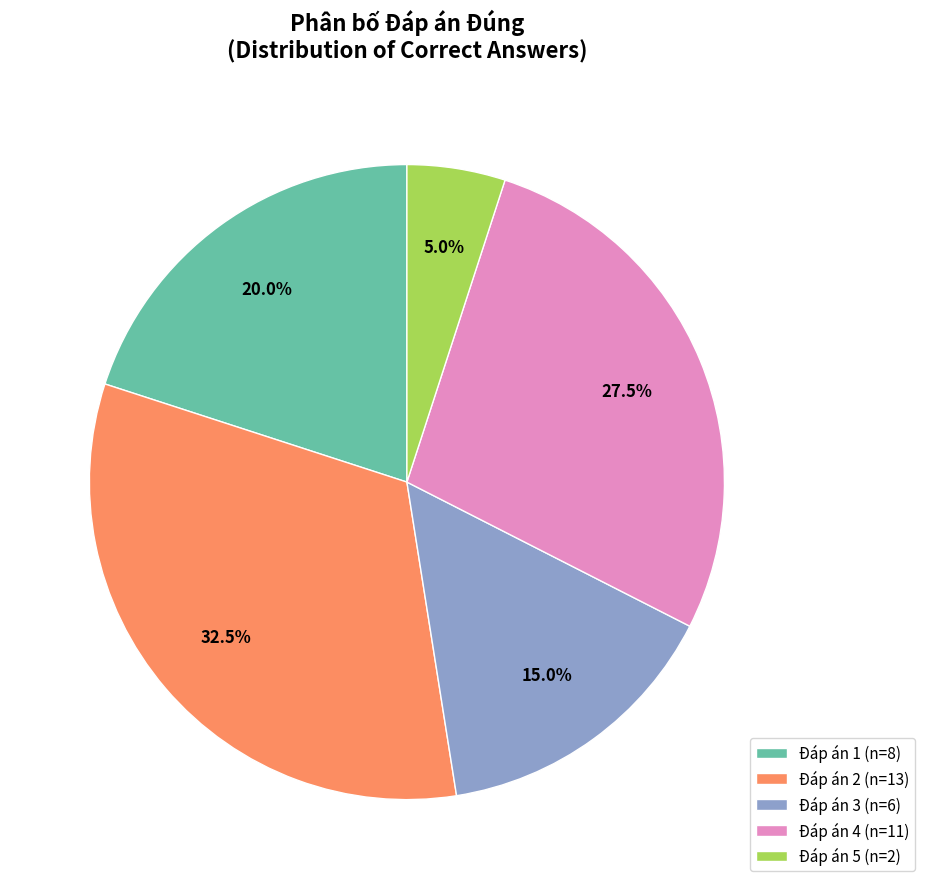

How many slices are in this pie chart?

5